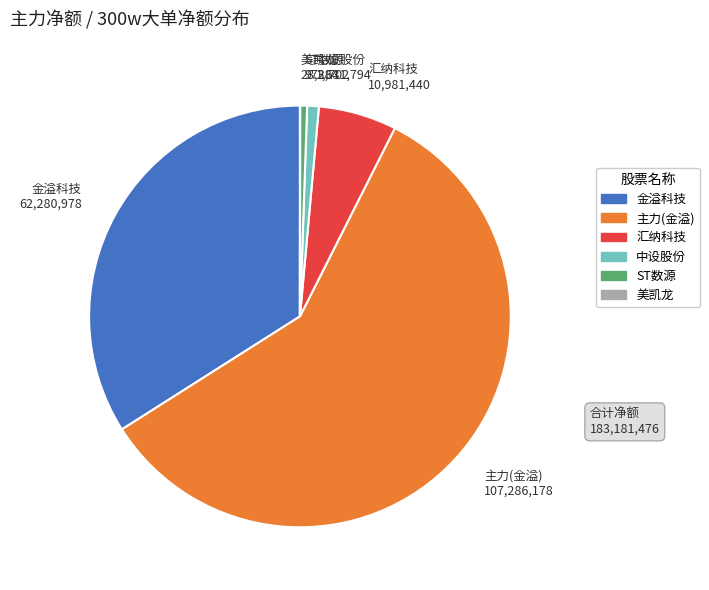

What is the largest slice in the pie chart?

主力(金溢) 107,286,178